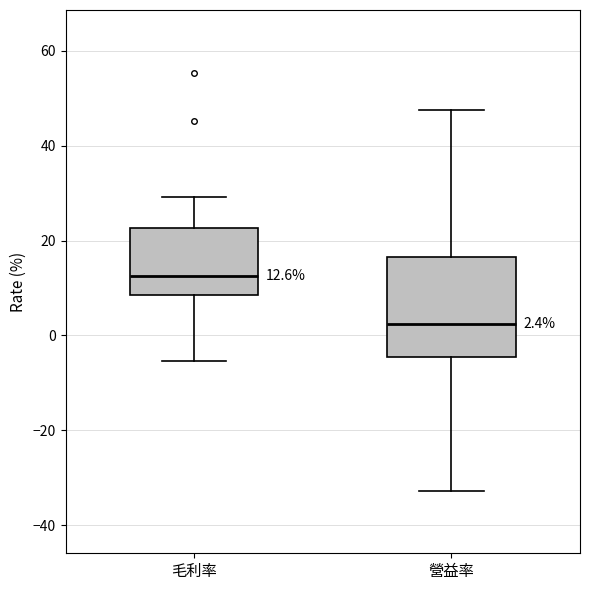

Which box's median line is the lowest?

營益率